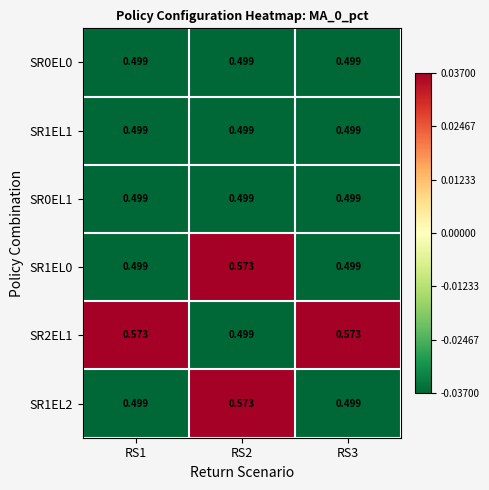

Is the value of SR1EL0 at RS2 greater than the value of SR0EL1 at RS2?

Yes